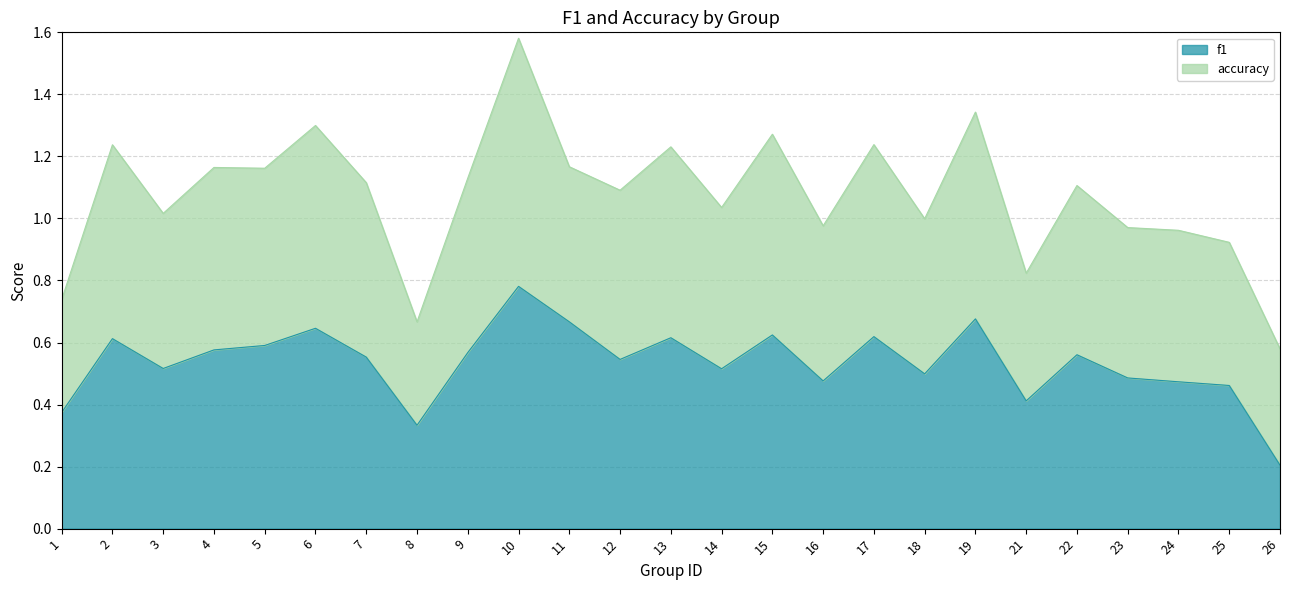

How many interior local valleys (lower than both neighbors) does the data have?

7